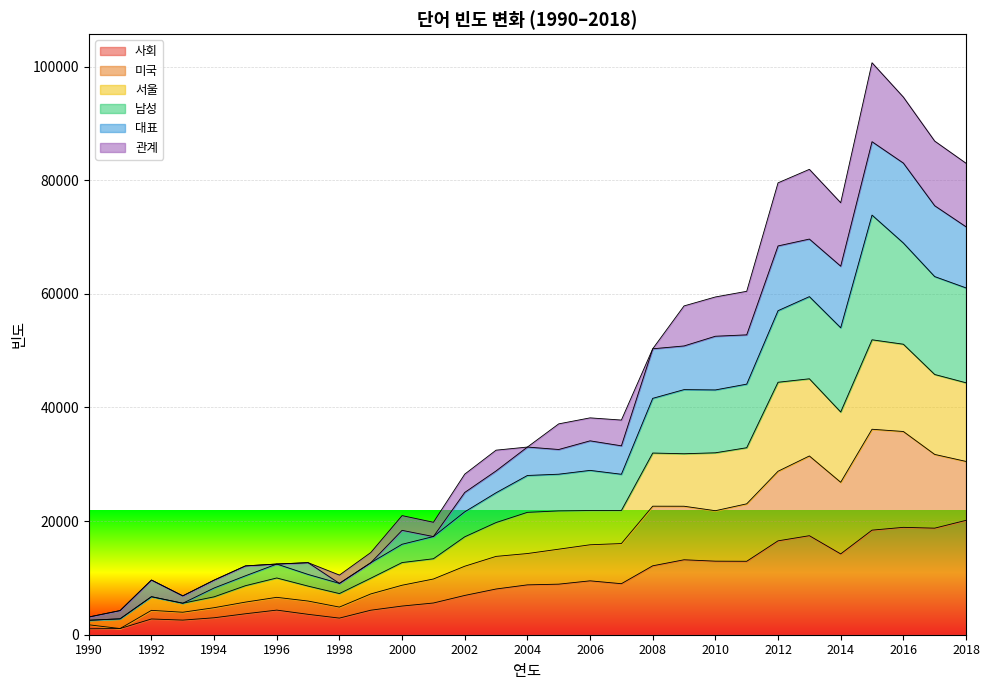

What is the highest value of the 사회 series?

20131